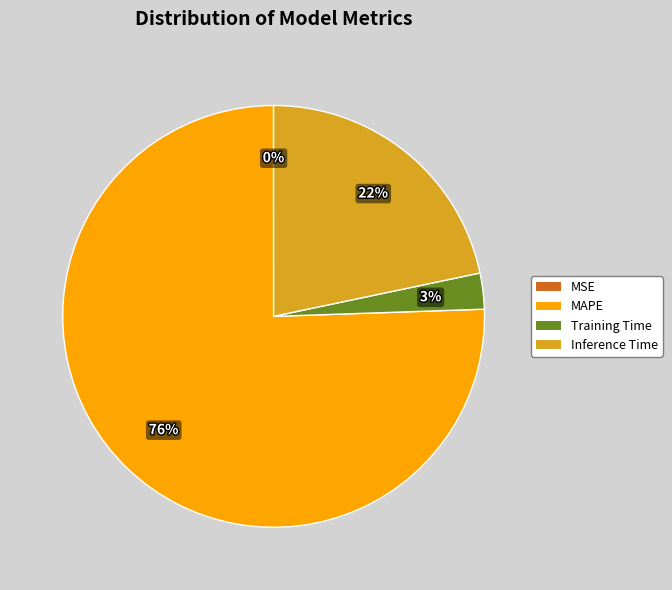

Is there any slice that represents more than half of the pie?

Yes